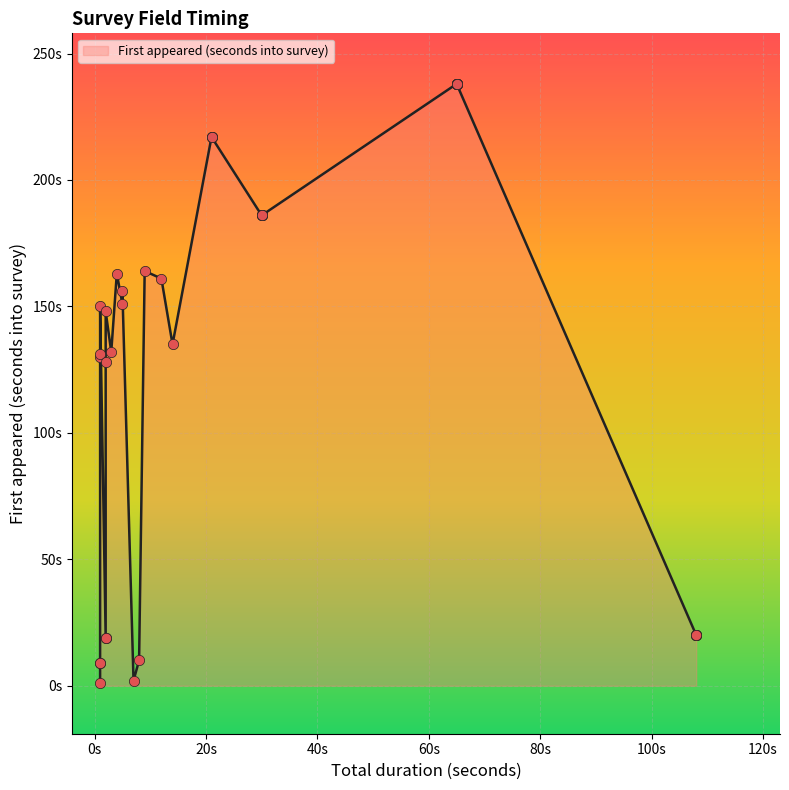

What is the change in value from 18 to 29?

+67